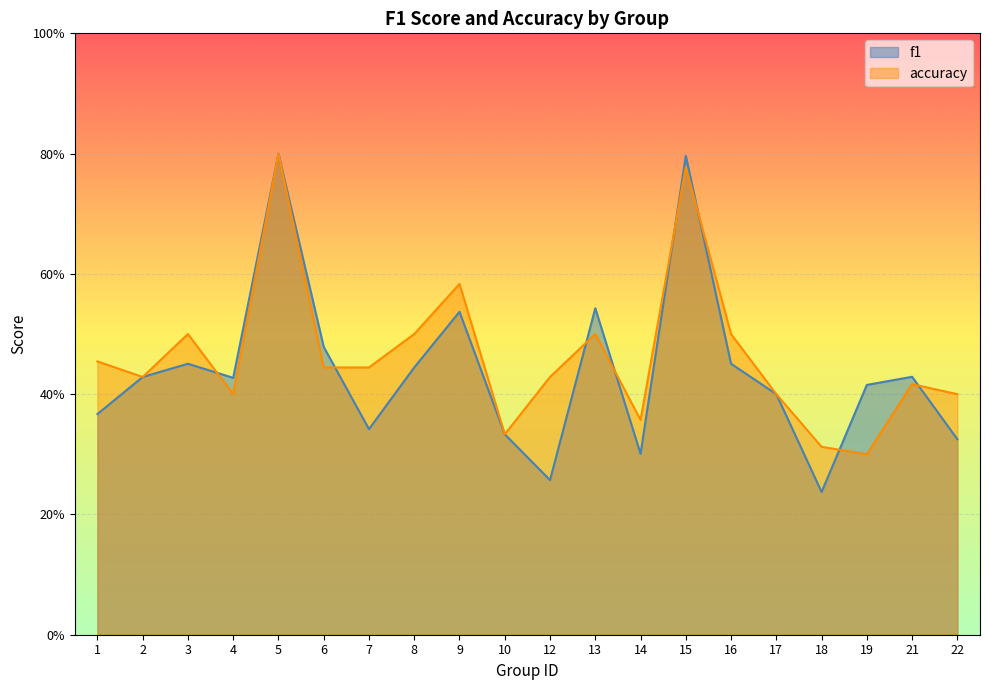

In accuracy, how many points are lower than both neighbors (excluding endpoints)?

5